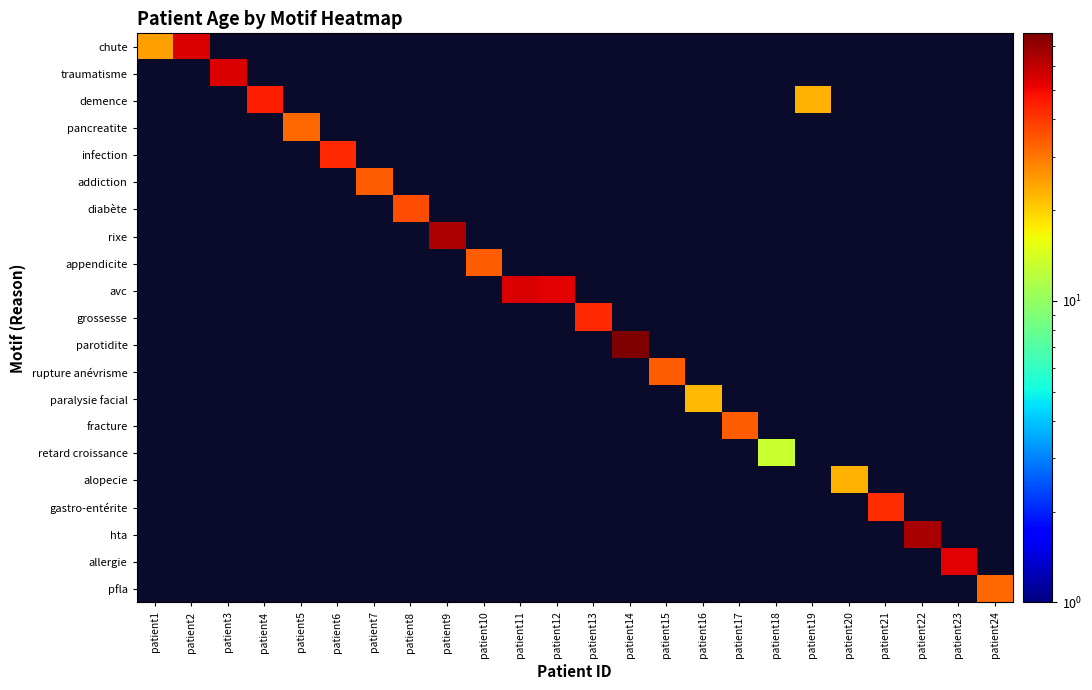

Is the value of appendicite at patient9 greater than the value of pancreatite at patient19?

No